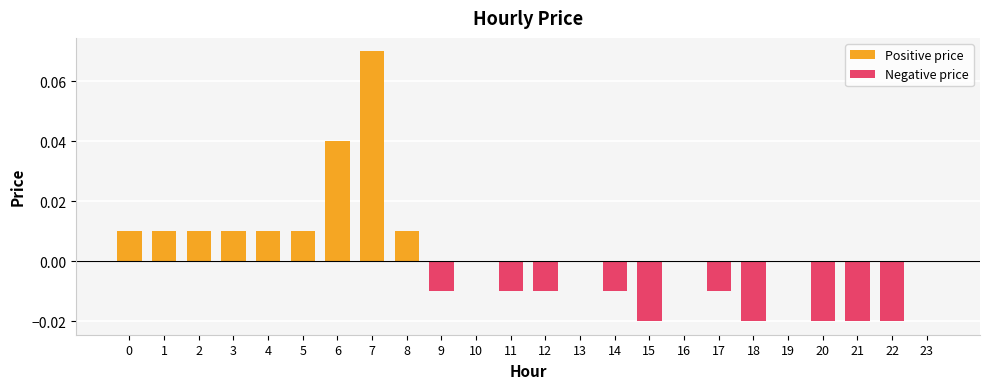

Reading left to right, what are all the values shown in this chart?

0=0.0	1=0.0	2=0.0	3=0.0	4=0.0	5=0.0	6=0.0	7=0.1	8=0.0	9=-0.0	10=0.0	11=-0.0	12=-0.0	13=0.0	14=-0.0	15=-0.0	16=0.0	17=-0.0	18=-0.0	19=0.0	20=-0.0	21=-0.0	22=-0.0	23=0.0